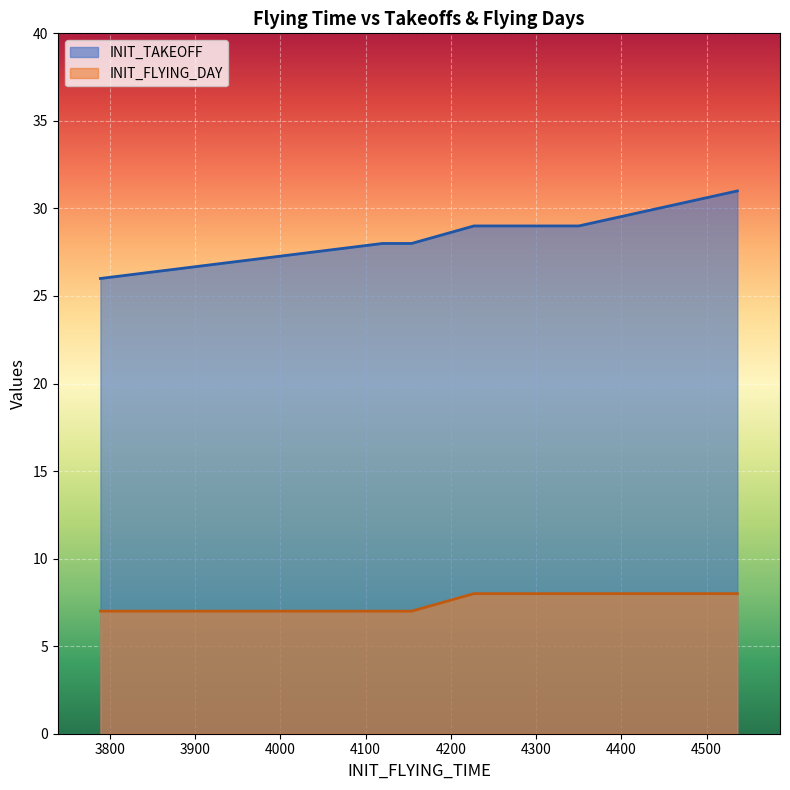

Which series has the largest total across all categories?

INIT_TAKEOFF